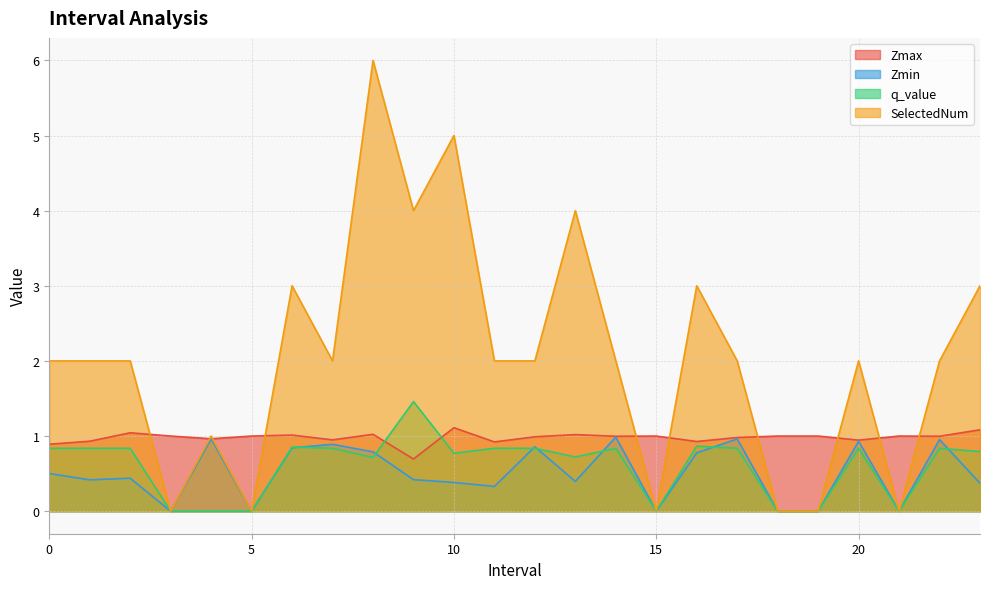

Where is the first local maximum for Zmax?

2